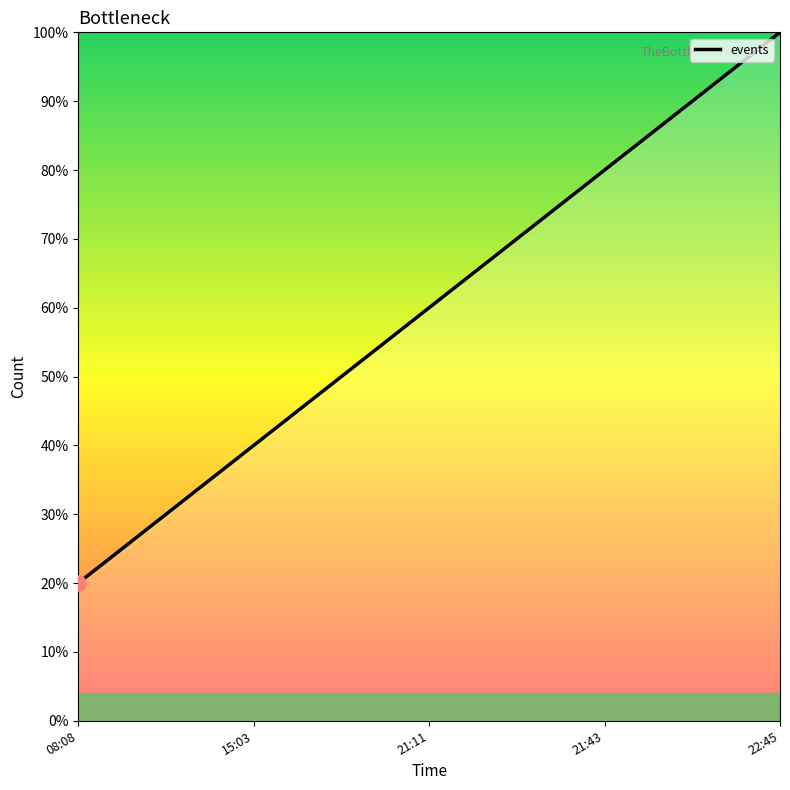

Which has a higher value, 22:45 or 21:11?

22:45